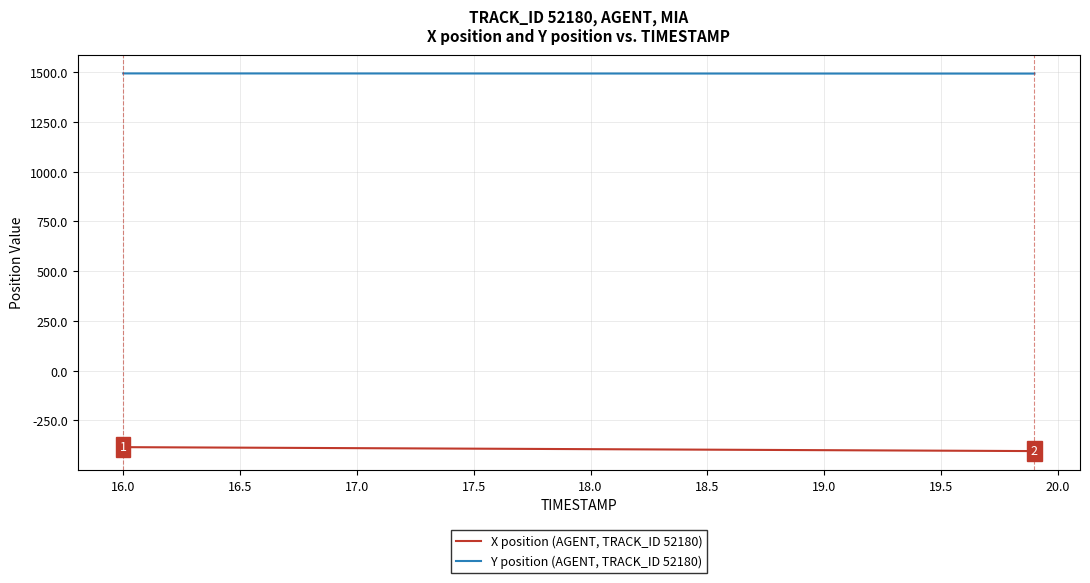

List the series in order of their peak value, highest first.

Y position (AGENT, TRACK_ID 52180), X position (AGENT, TRACK_ID 52180)